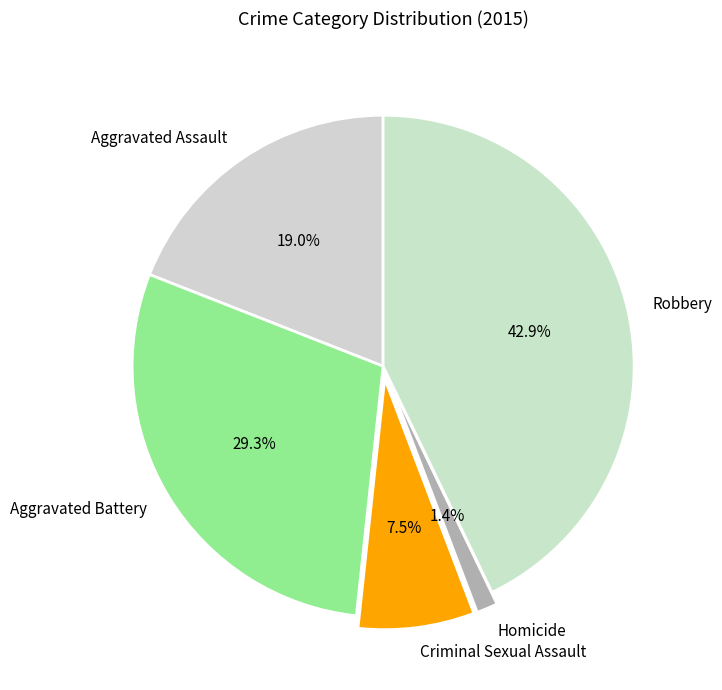

The Homicide slice represents 1% of the pie. True or false?

True